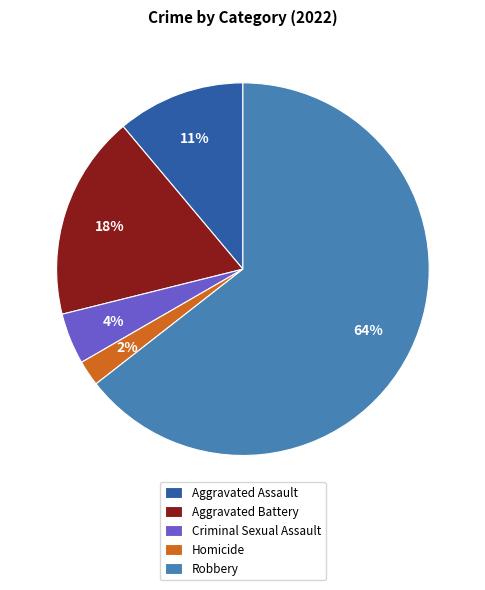

Between Robbery and Criminal Sexual Assault, which is larger?

Robbery